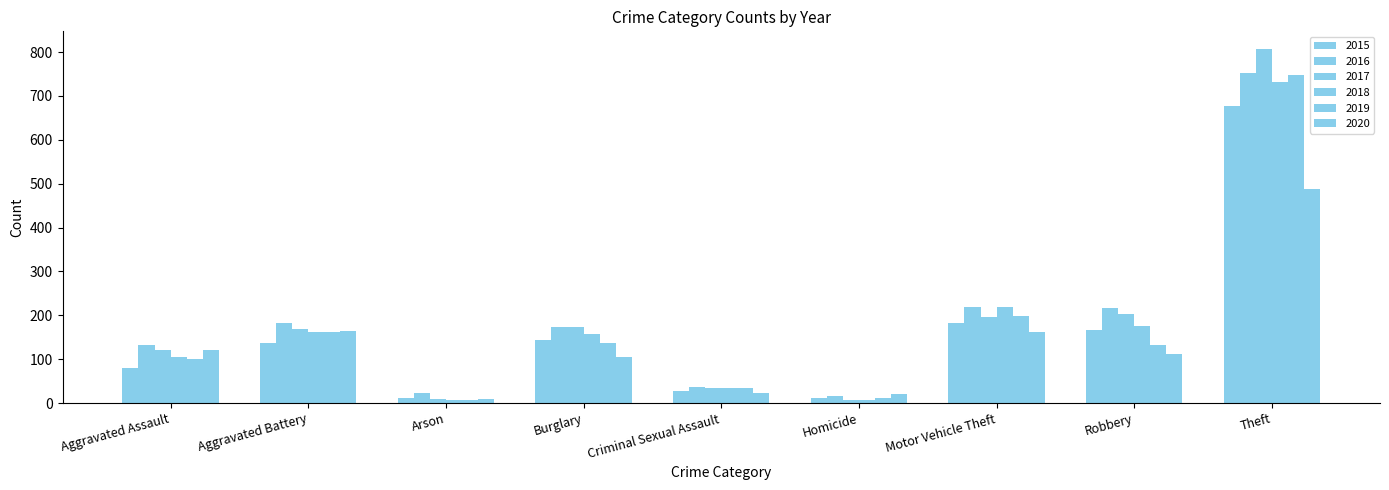

What is the label of the 6th bar from the left?

Homicide